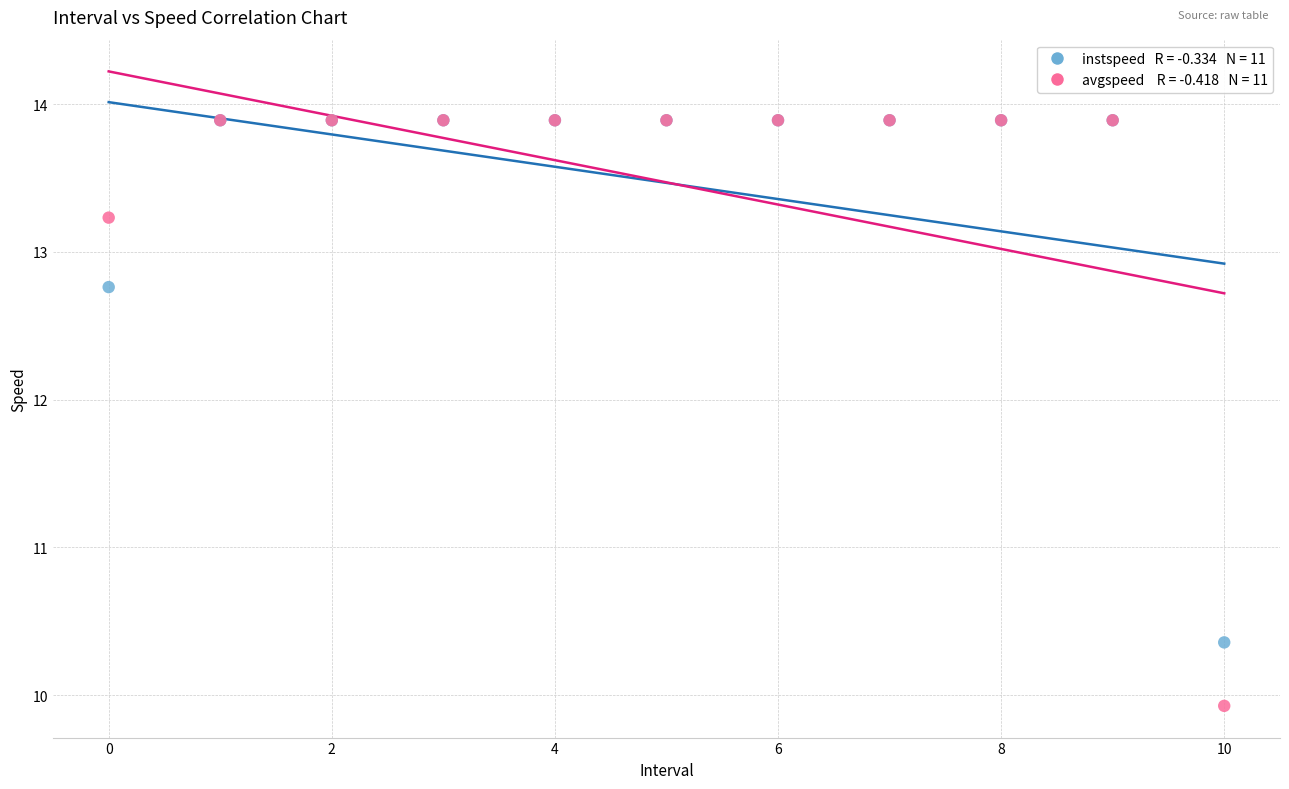

Across all series, what Y value is closest to 11?

10.4